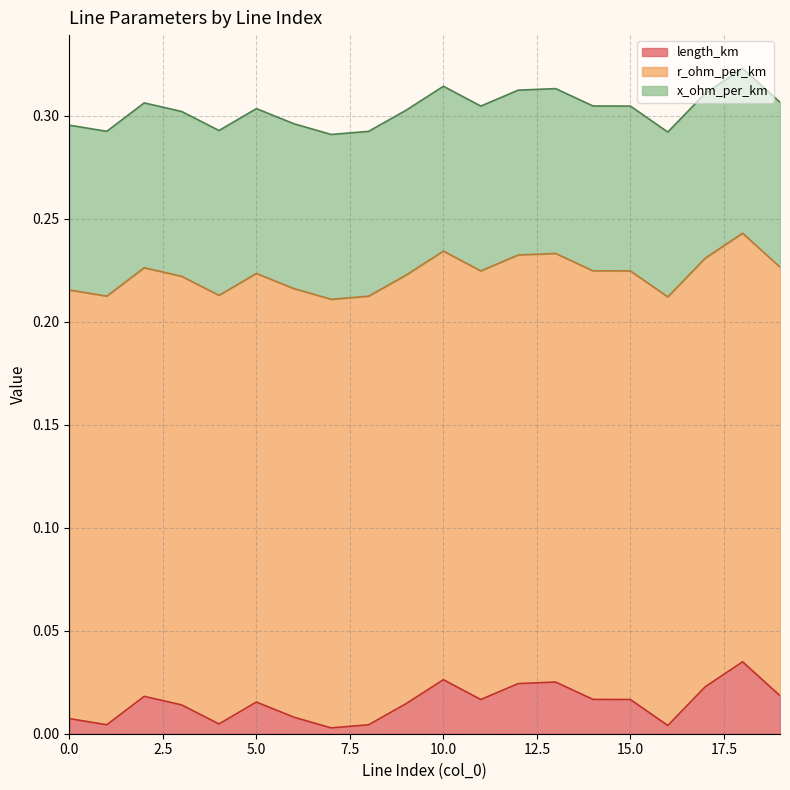

True or false: r_ohm_per_km and x_ohm_per_km intersect in this chart.

False